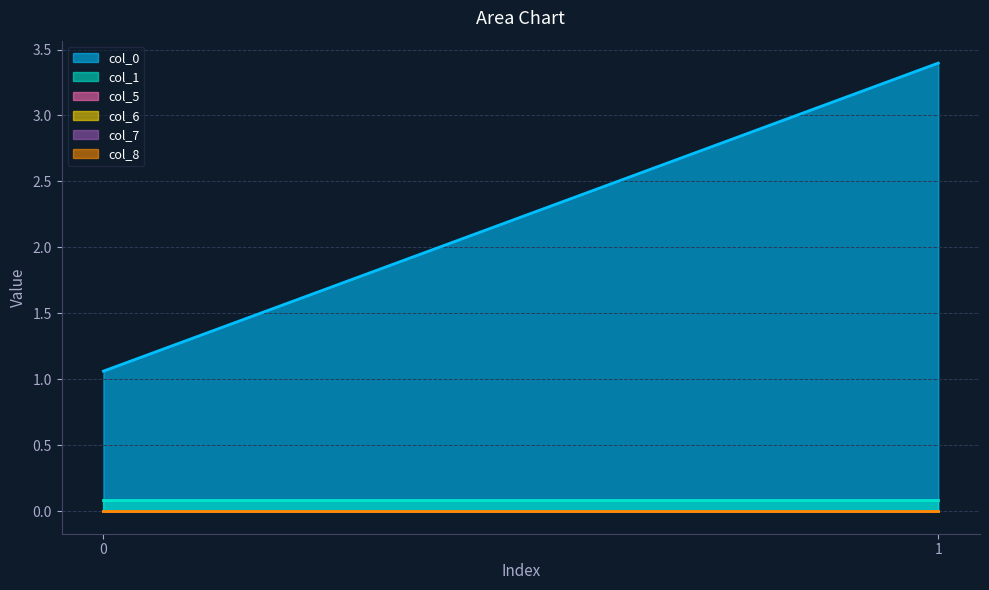

Rank the categories by col_5 value from highest to lowest.

0, 1